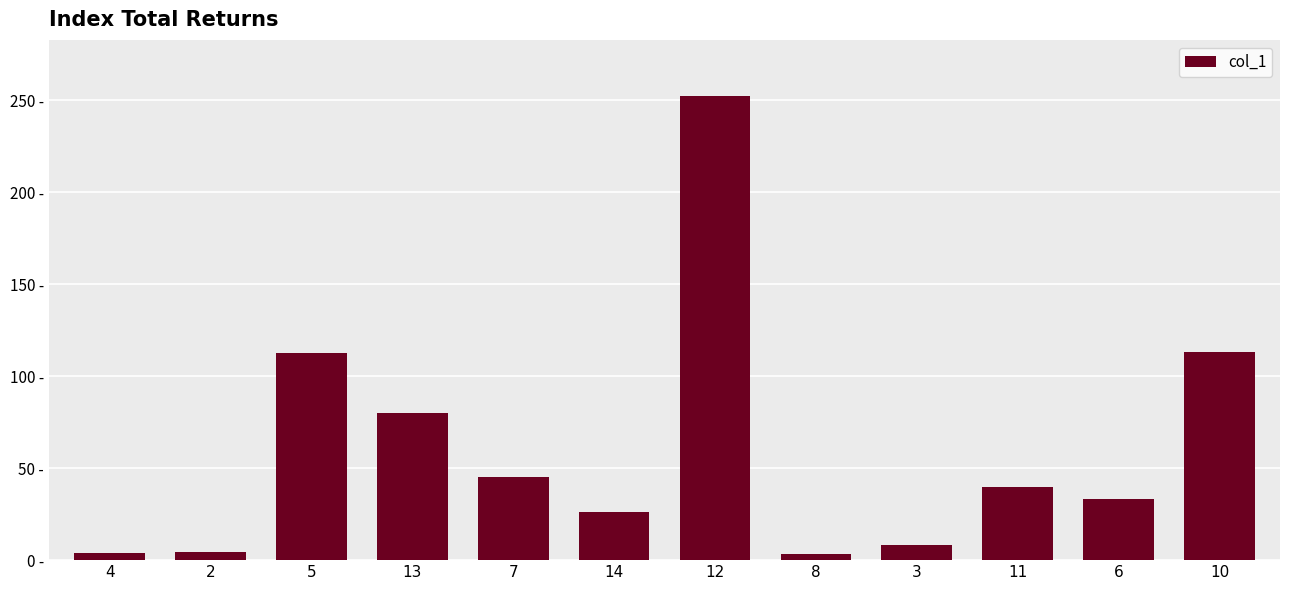

What is the difference between the values at 4 and 6?

29.2